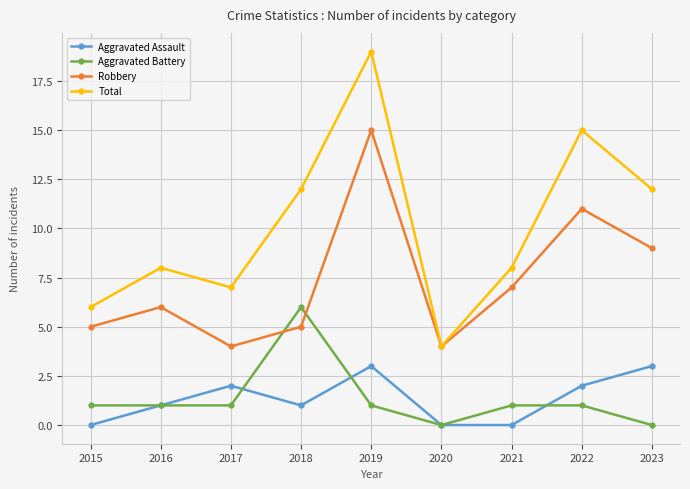

What is the difference between the second highest and minimum values in the Total series?

11